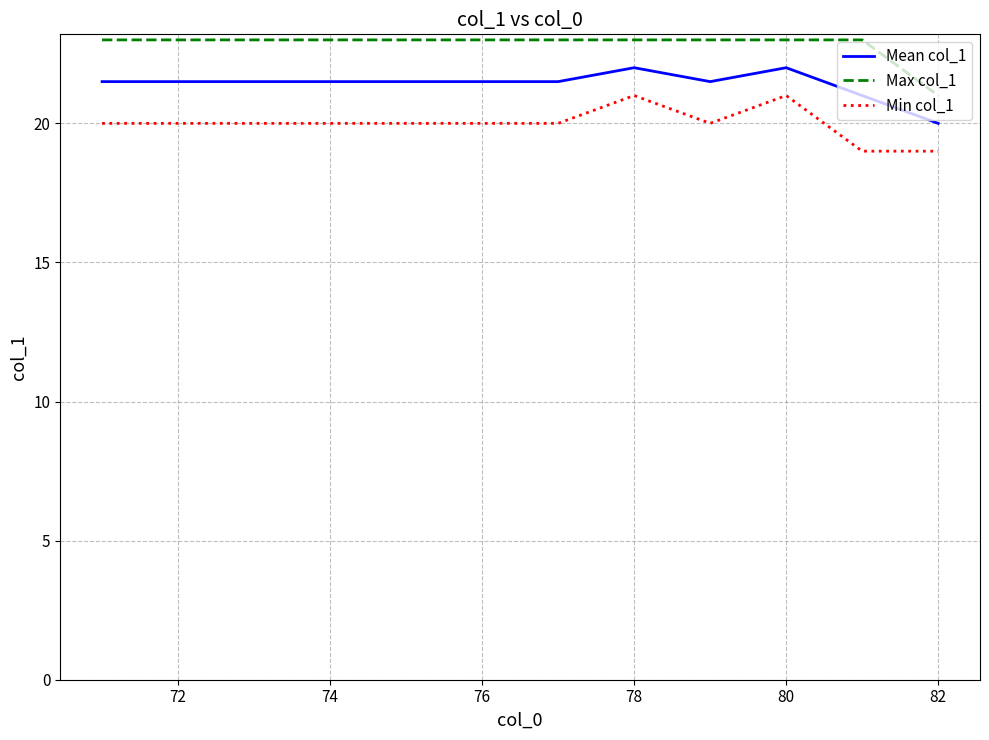

Rank the series by their maximum value, from lowest to highest.

Min col_1, Mean col_1, Max col_1